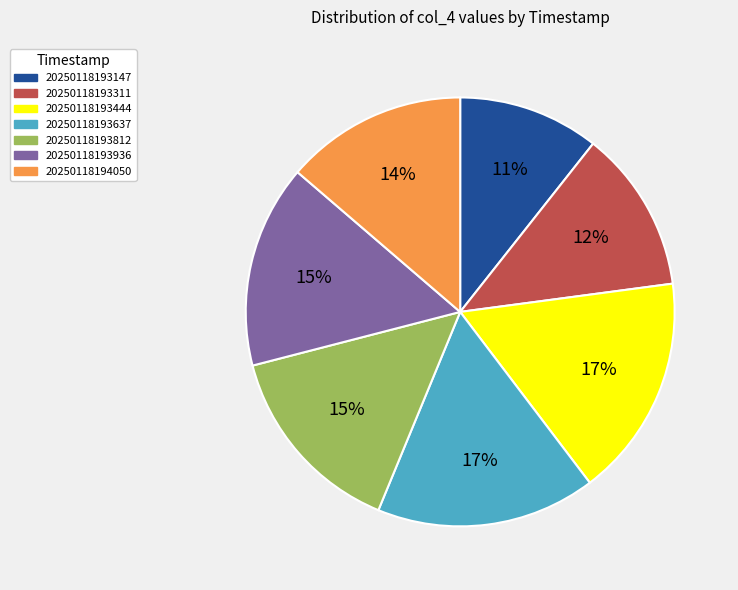

To the nearest percent, what is the difference between the 20250118193147 and 20250118193637 slice percentages?

6%